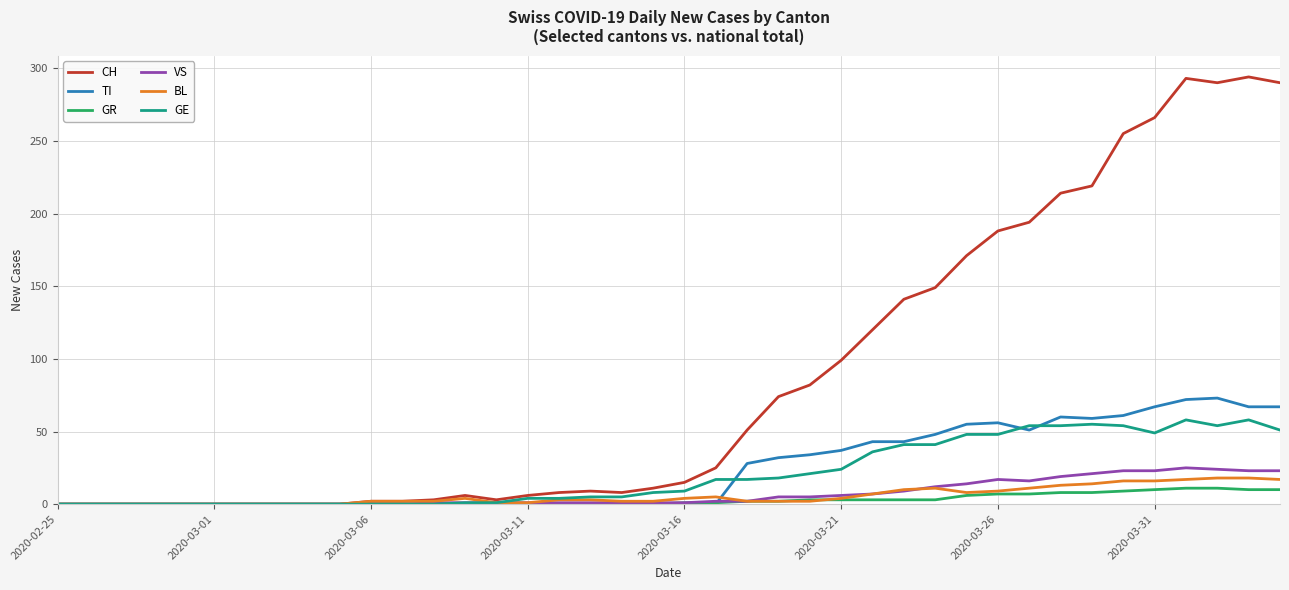

Which series has the widest spread of values?

CH